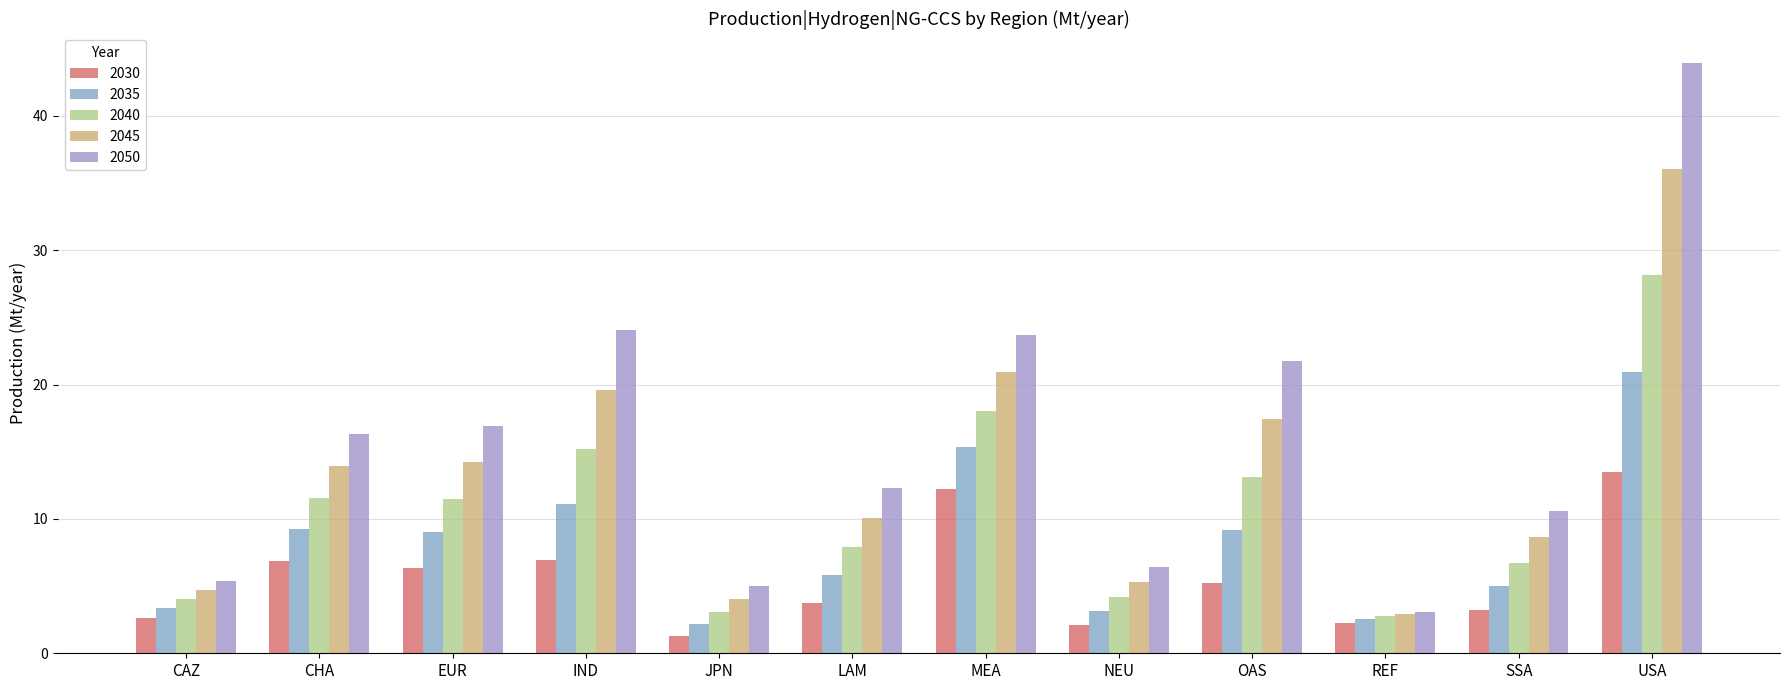

What is the difference between the 2050 values at CHA and NEU?

9.9